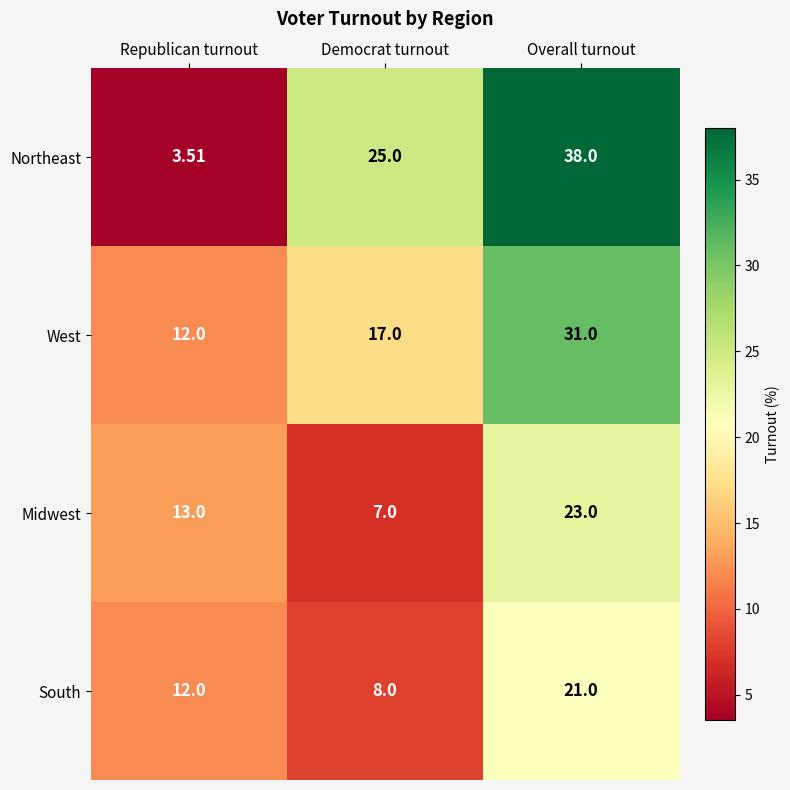

Which category has the highest value across all series?

Overall turnout